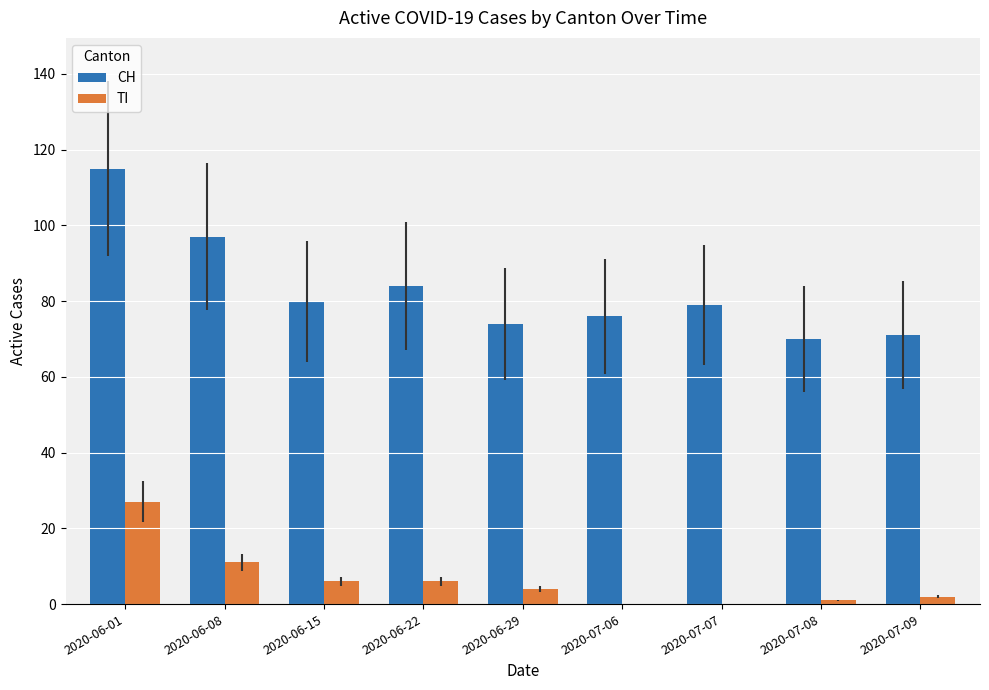

Count the number of data series in this chart.

2